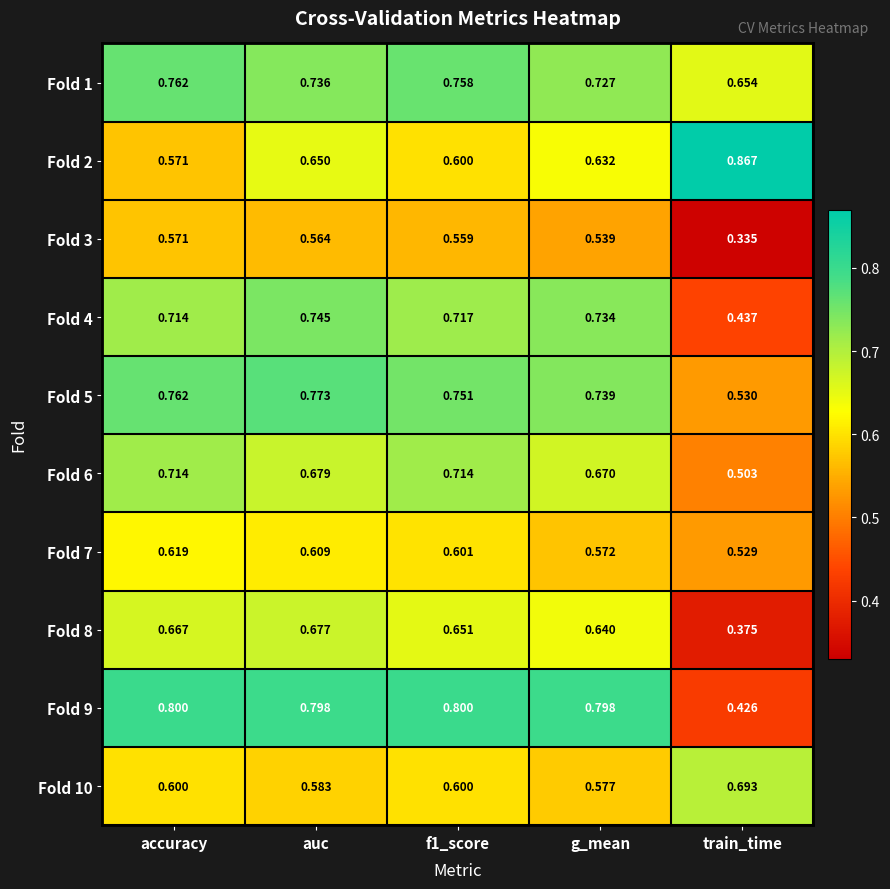

Which category has the highest value across all series?

train_time